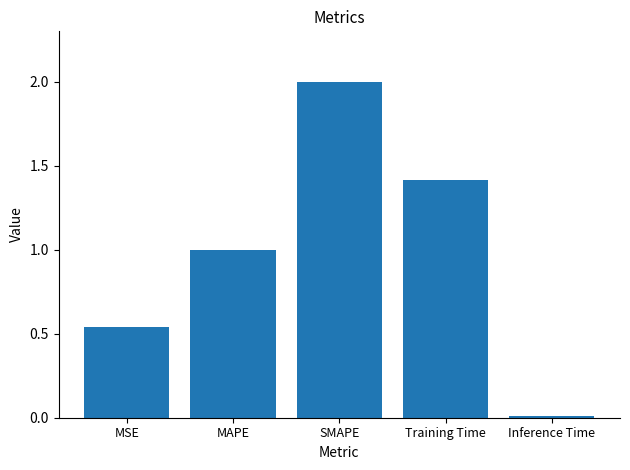

What position from the left is Inference Time?

5